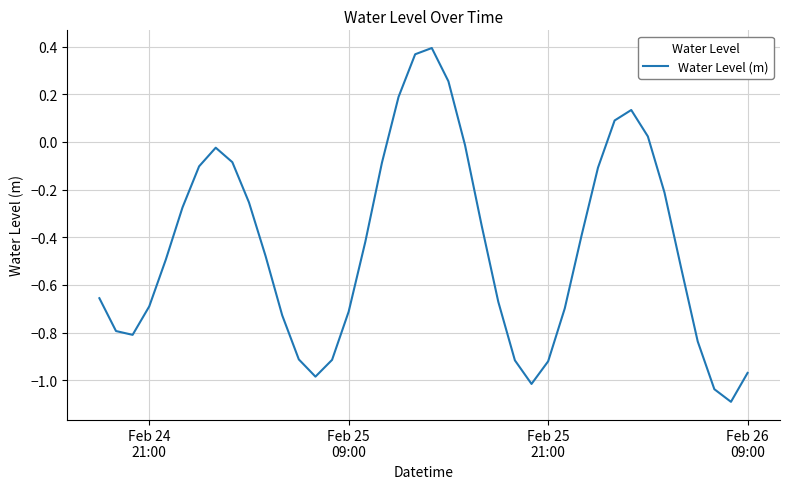

How many interior local peaks (higher than both neighbors) does the data have?

3